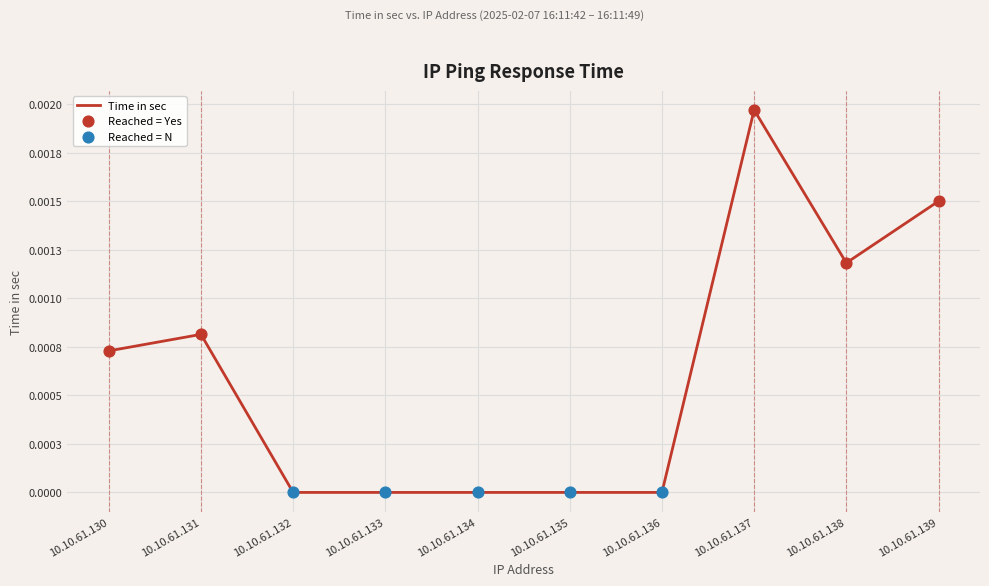

Between 10.10.61.137 and 10.10.61.133, which is larger?

10.10.61.137